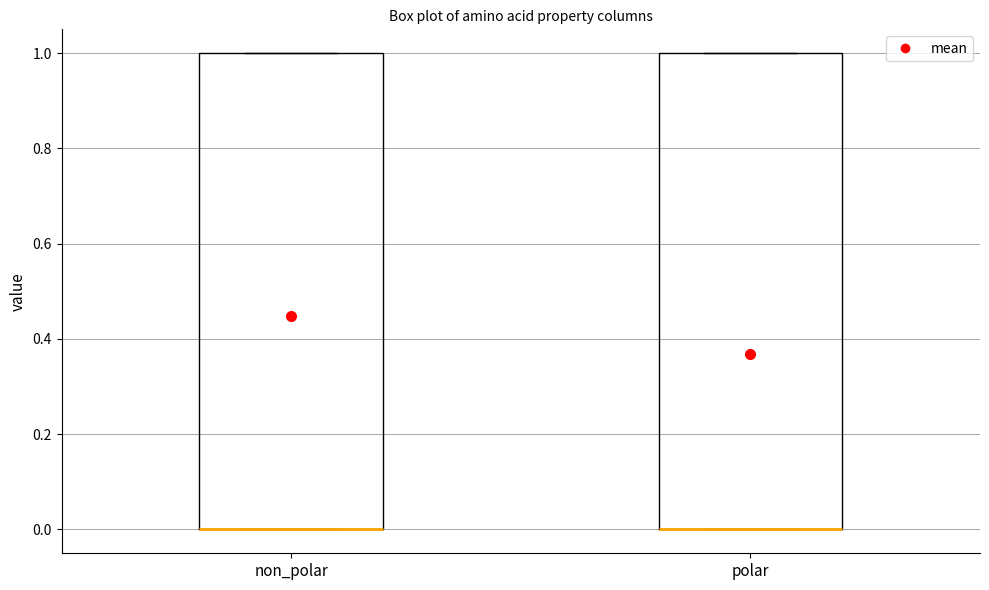

Reading left to right, read every box against the y-axis: the position of its median line, the range the box covers, and the ends of its whiskers. The values are not printed on the chart, so give them approximately, as read against the axis.

non_polar: median 0 (drawn on the box's lower edge), box 0 to 1, whiskers 0 to 1
polar: median 0 (drawn on the box's lower edge), box 0 to 1, whiskers 0 to 1